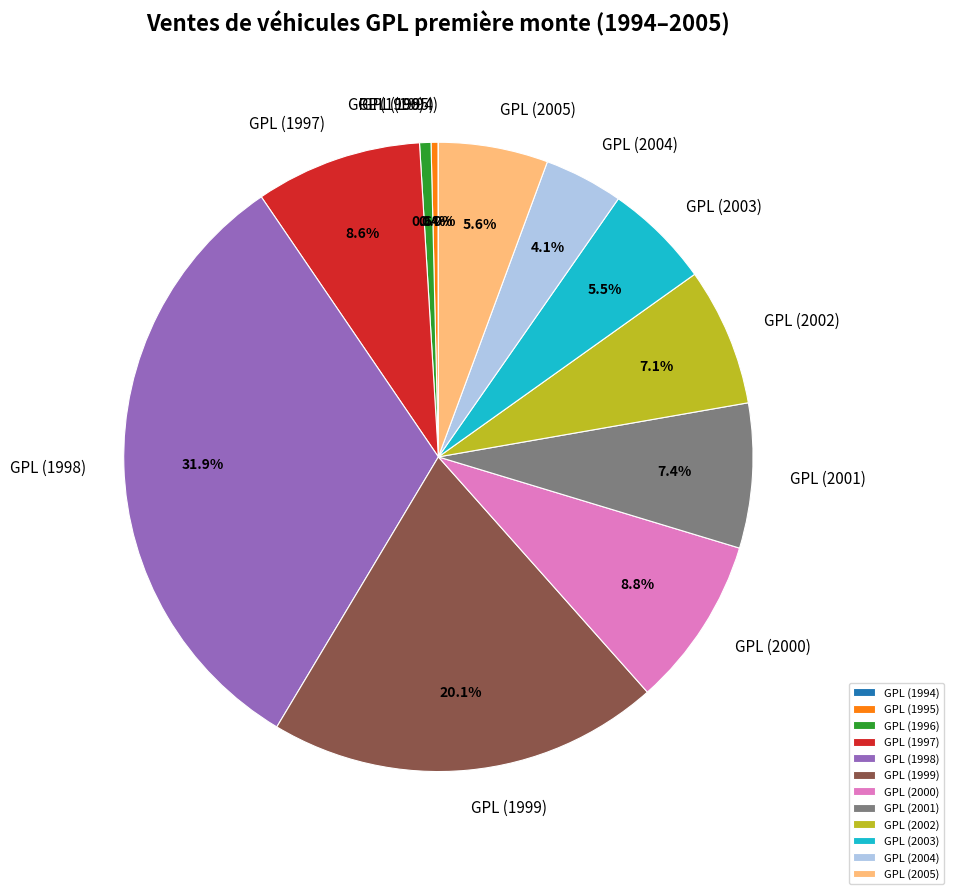

Is there any slice that represents more than half of the pie?

No